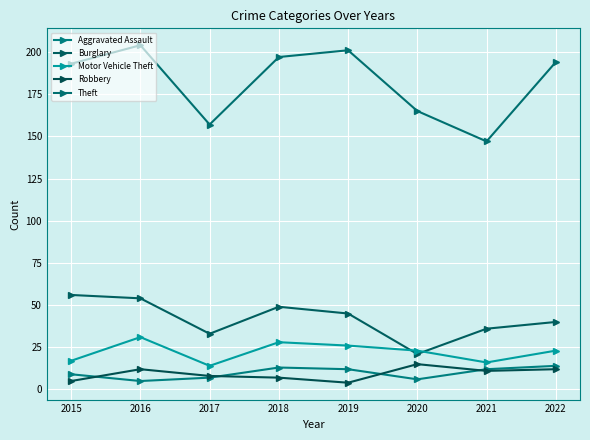

List the labels in order of Robbery value, smallest first.

2019, 2015, 2018, 2017, 2021, 2016, 2022, 2020